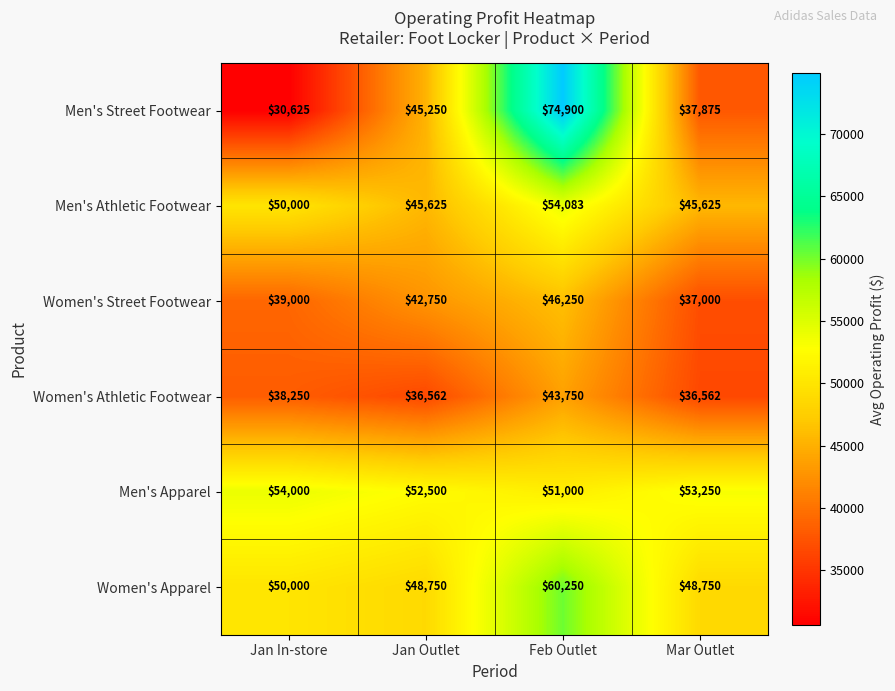

At which category does the chart reach its minimum across all series?

Jan In-store